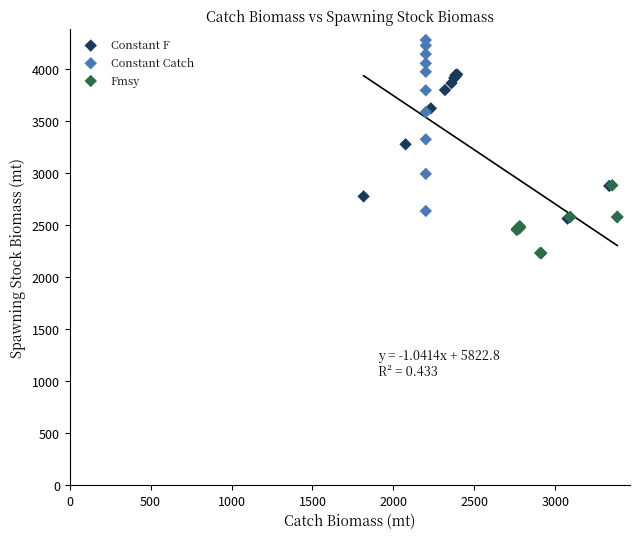

Which series has the widest spread of Y values?

Constant Catch